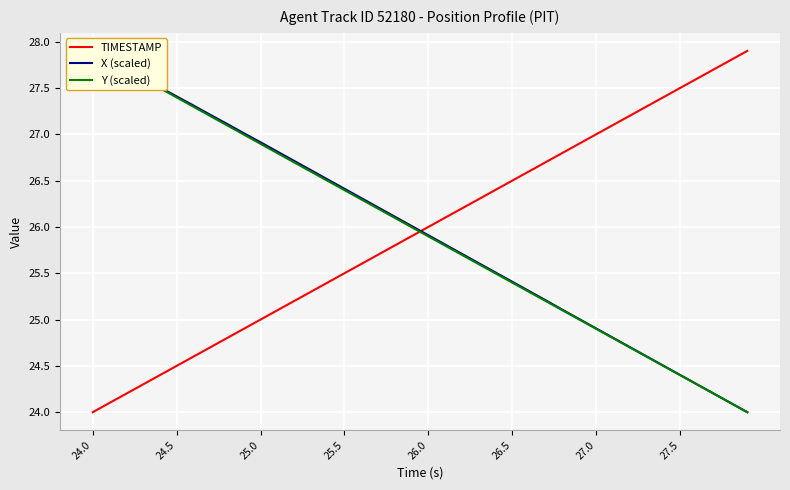

What is the difference between the maximum and minimum values in the TIMESTAMP series?

3.9